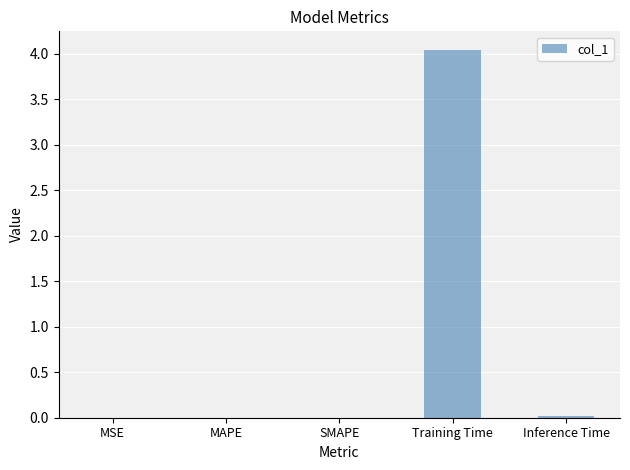

Which has a higher value, Training Time or MSE?

Training Time